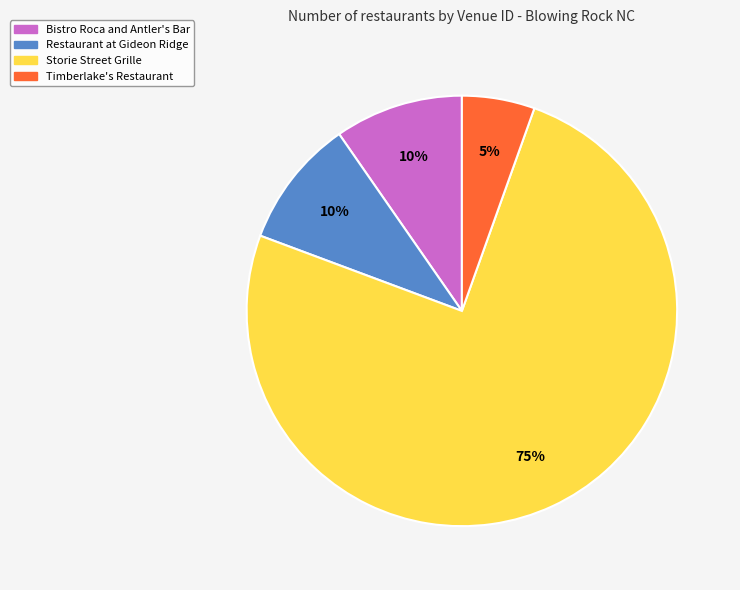

To the nearest percent, what is the average slice percentage?

25%